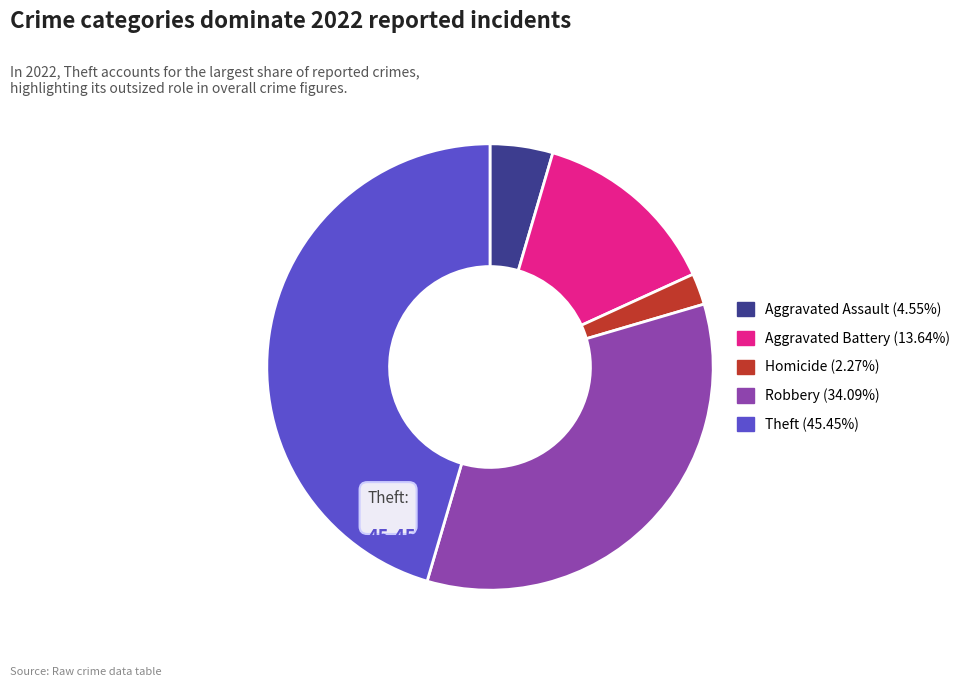

How many slices are in this pie chart?

5